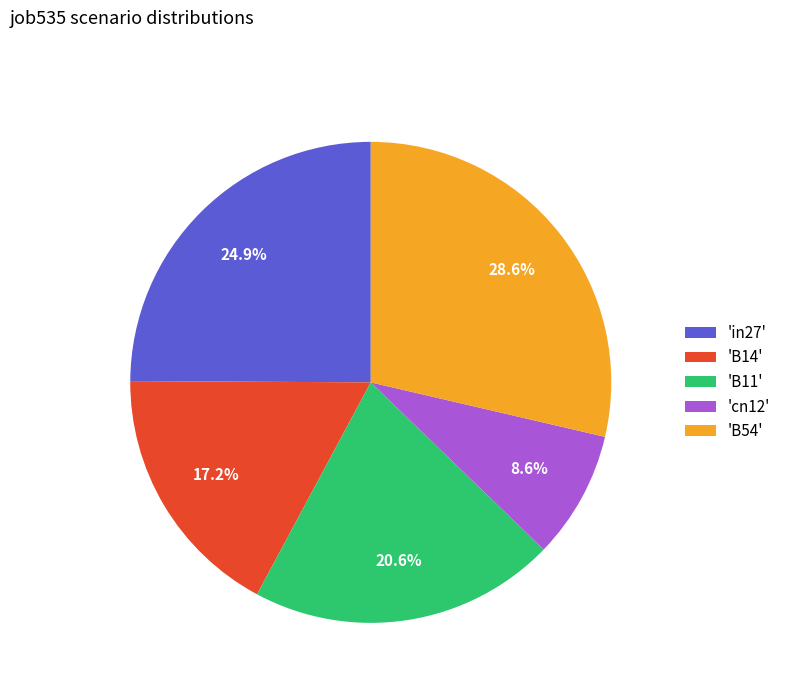

What percentage do 'cn12' and 'B11' together represent?

29.2%